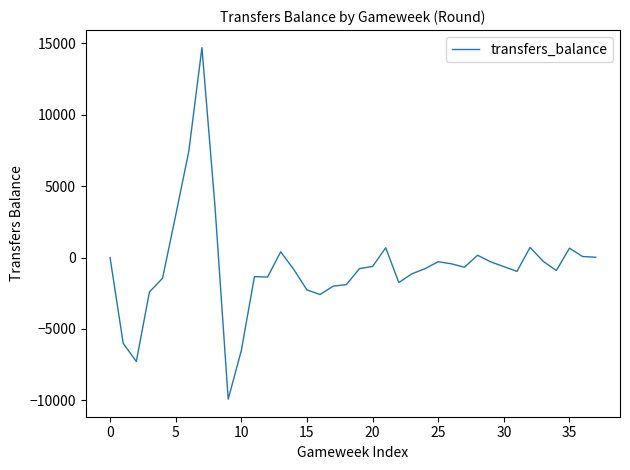

What is the smallest value displayed?

-9915